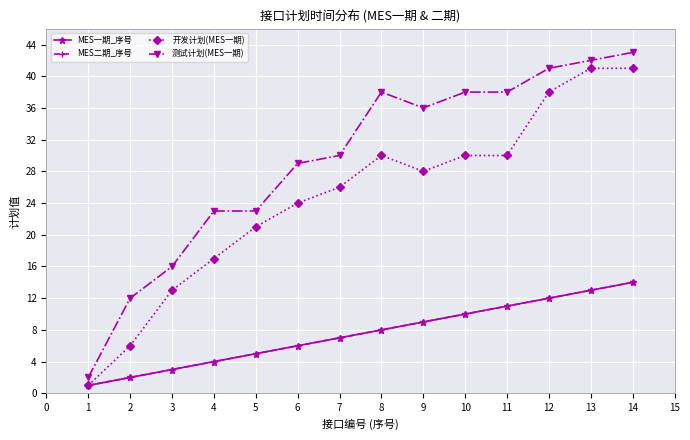

Is this an area chart (filled region under the line)?

No